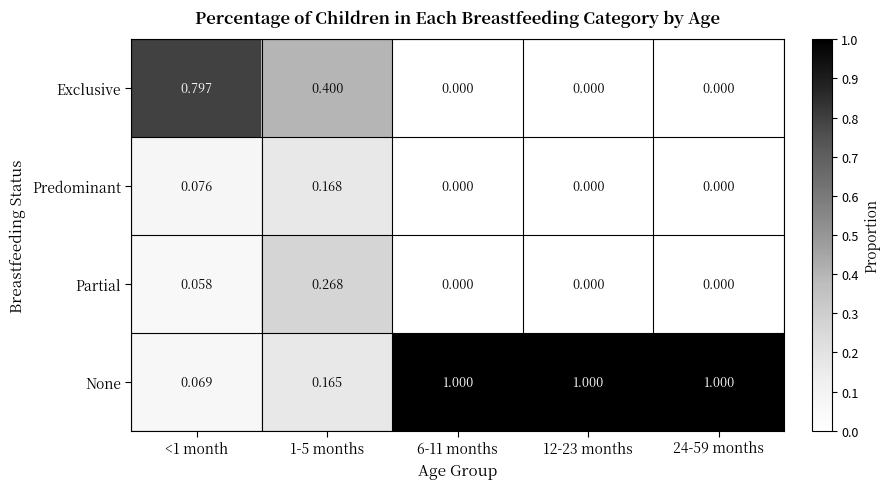

Which series has the largest total across all categories?

None